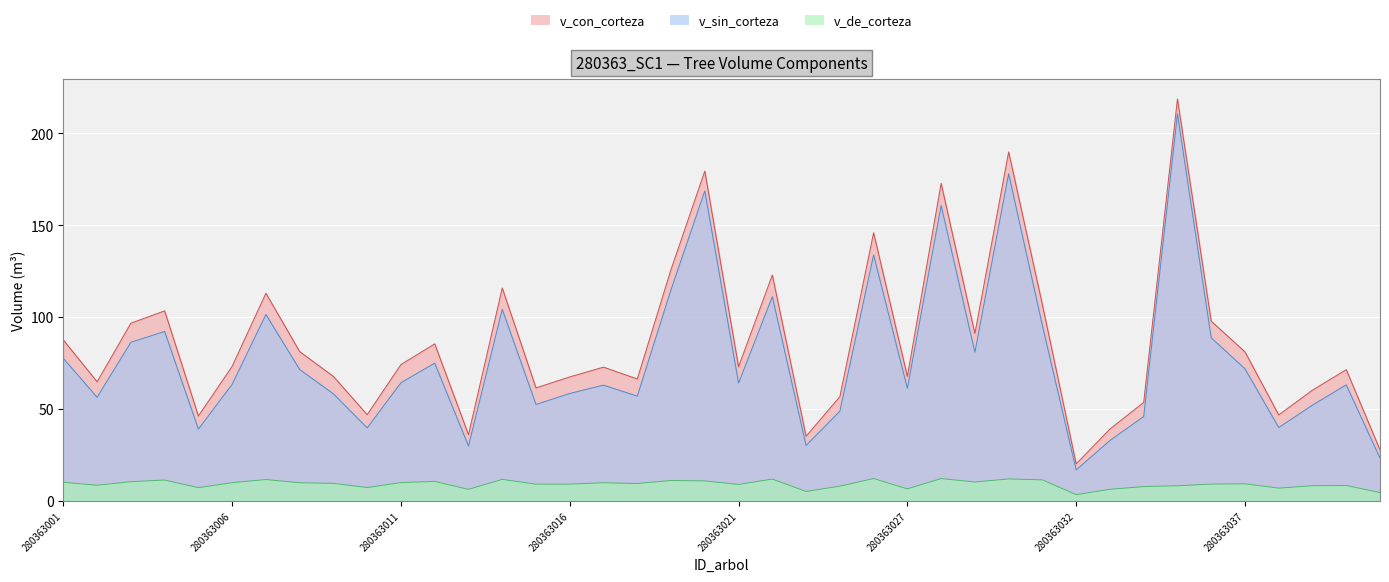

Count the number of data series in this chart.

3